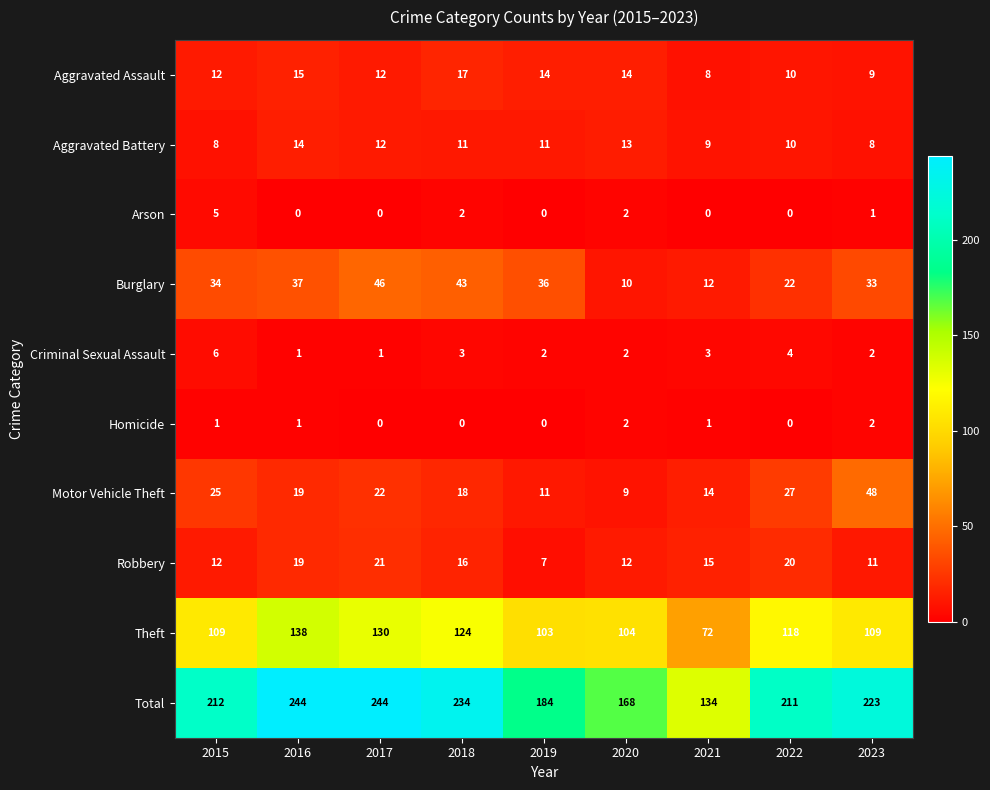

The Total series shows 301 at 2015. True or false?

False